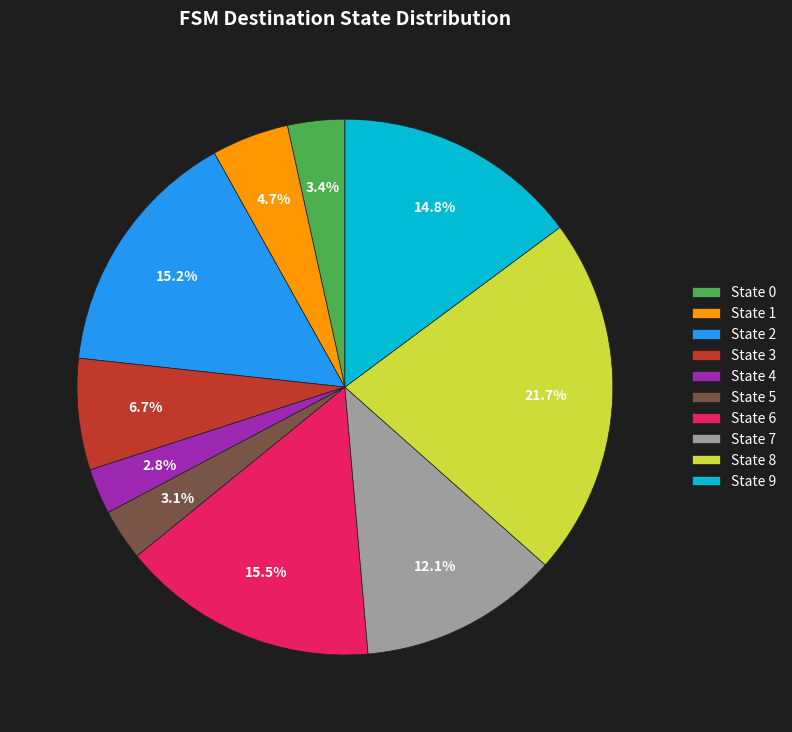

What portion of the pie excludes State 3?

93.3%